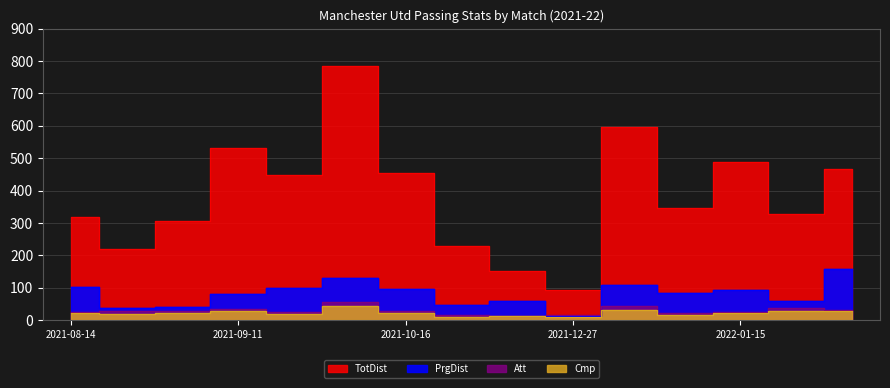

How many data points in PrgDist are less than 83?

7